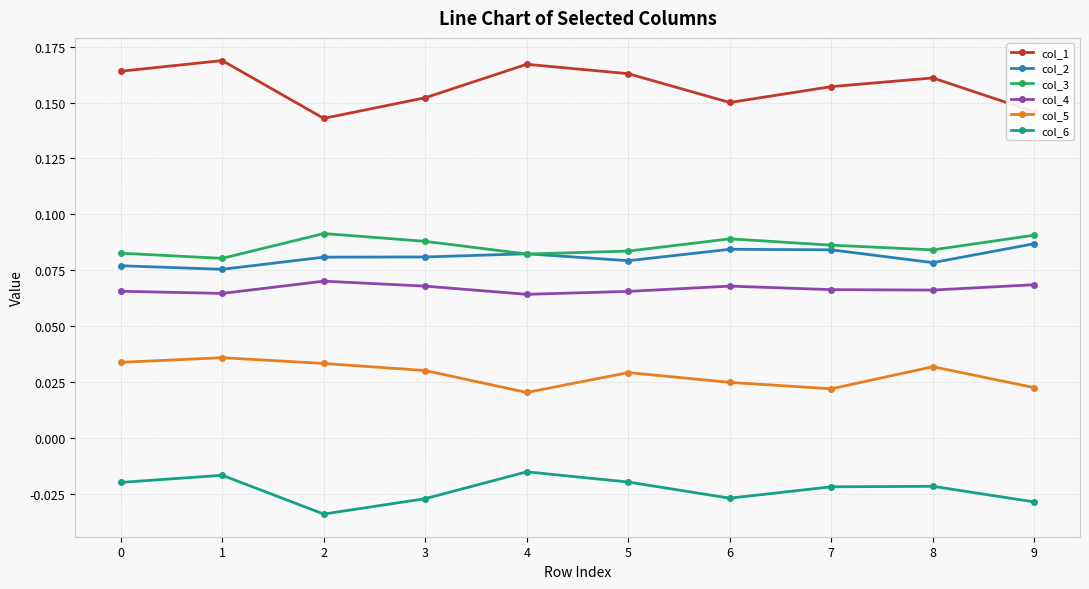

At which label is col_3 closest to 0?

1